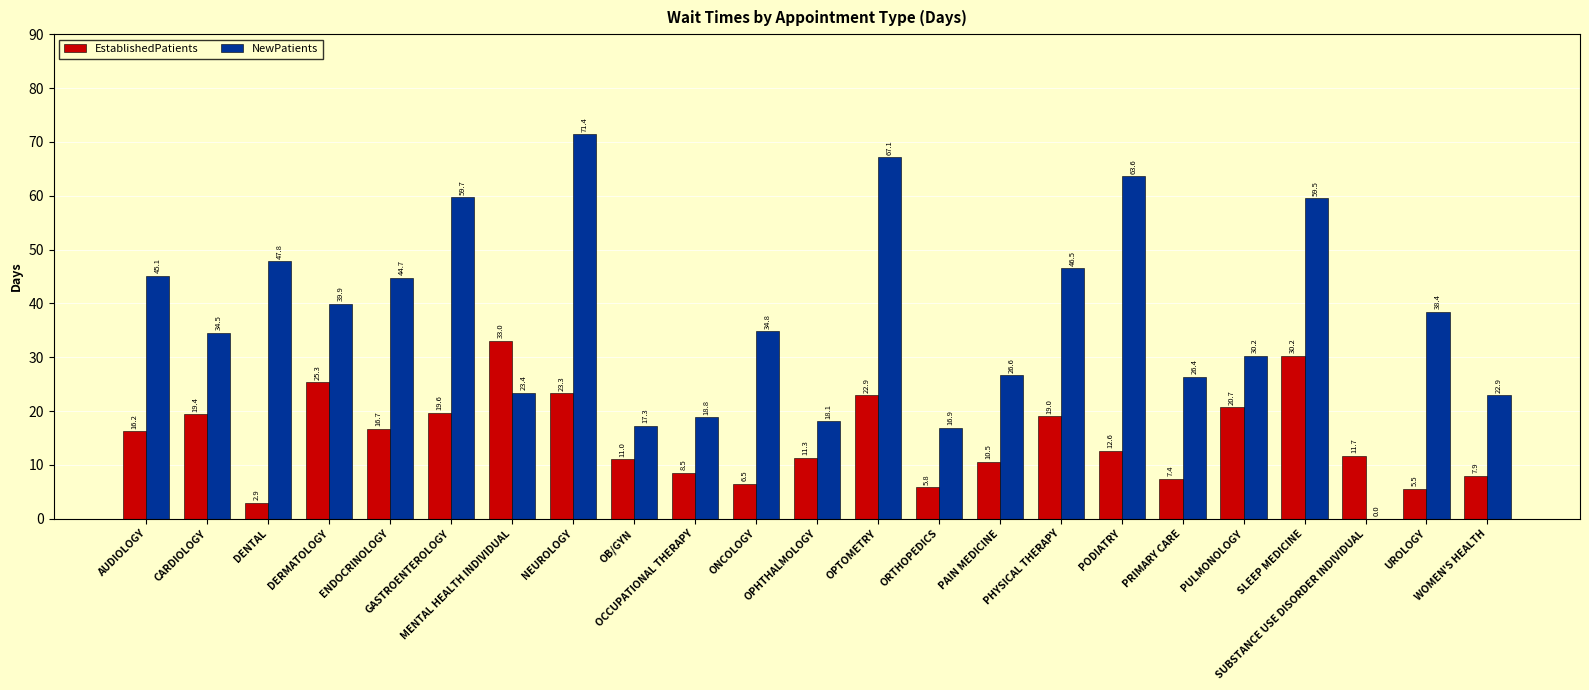

At which category is the sum across all series the highest?

NEUROLOGY